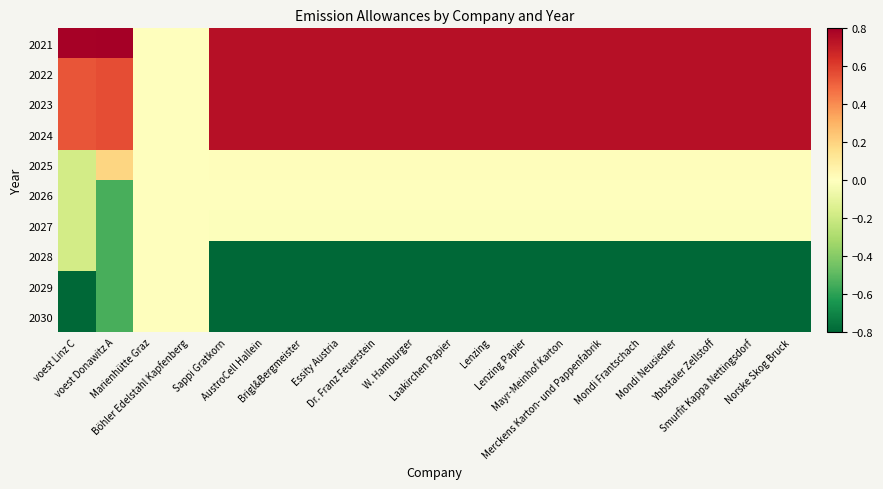

Which has a higher value, Merckens Karton- und Pappenfabrik or Ybbstaler Zellstoff?

Merckens Karton- und Pappenfabrik